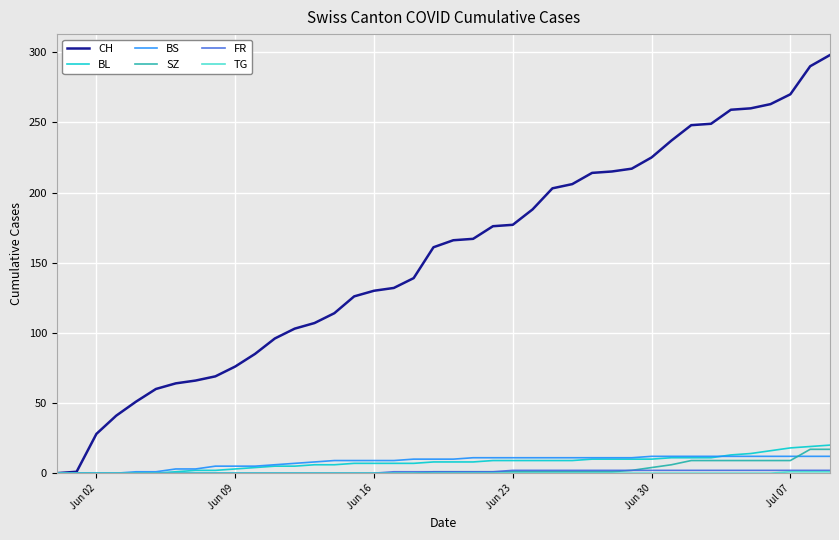

Which series has the largest total across all categories?

CH